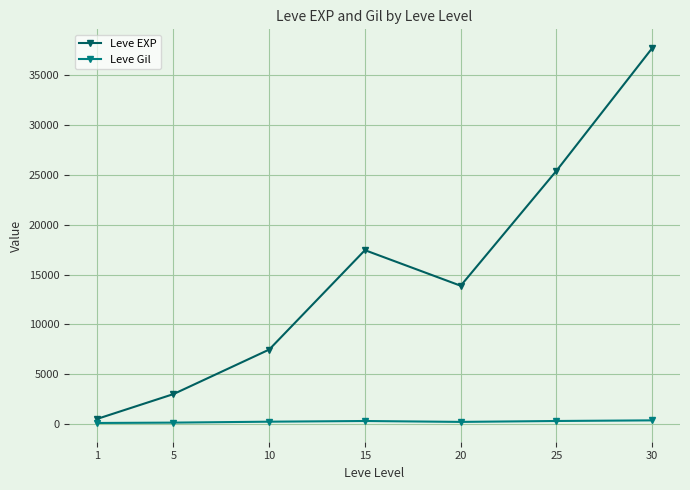

At 10, list the series in order from smallest to largest.

Leve Gil, Leve EXP